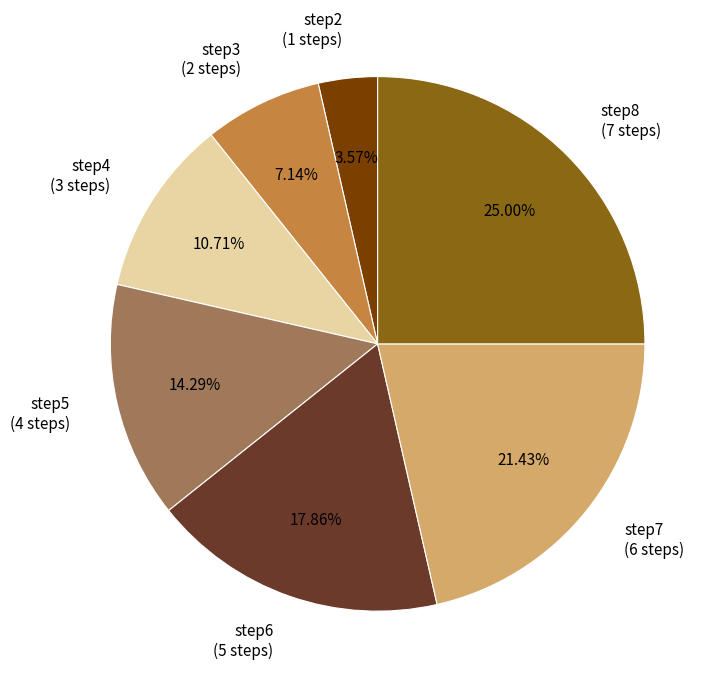

Count the number of slices in the pie.

7